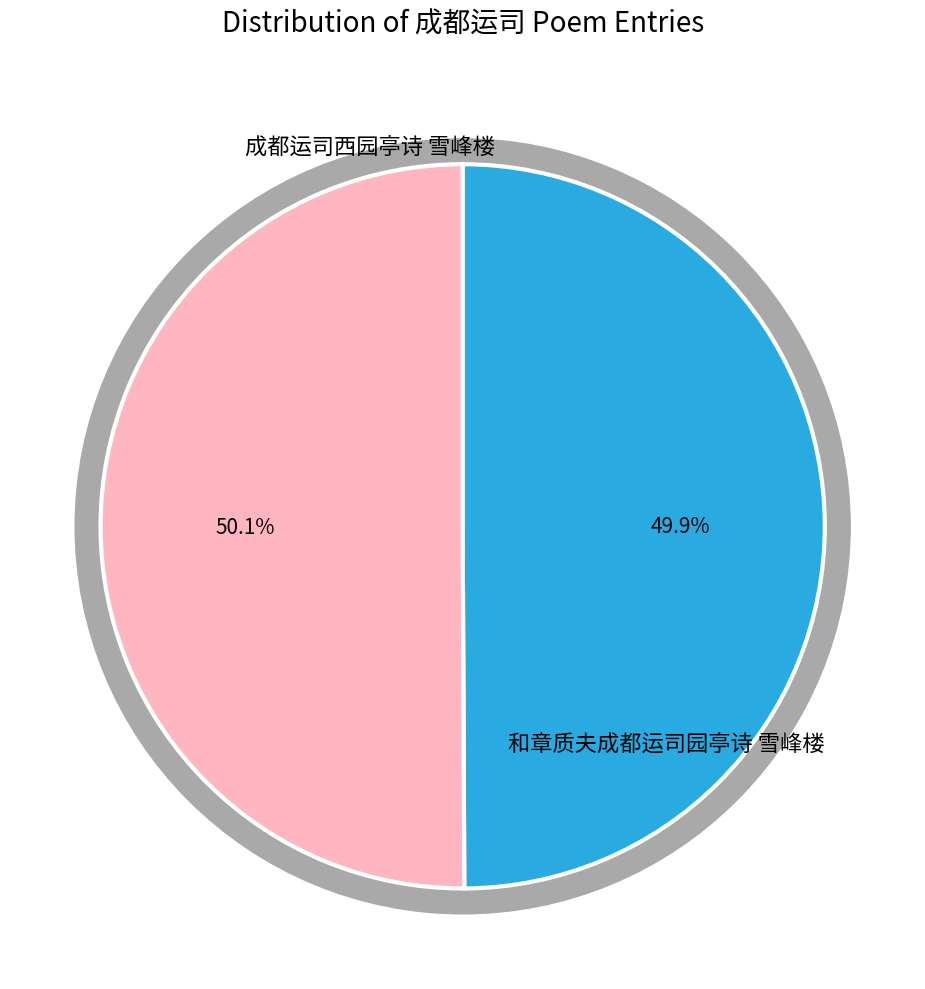

How many segments does this pie chart have?

2